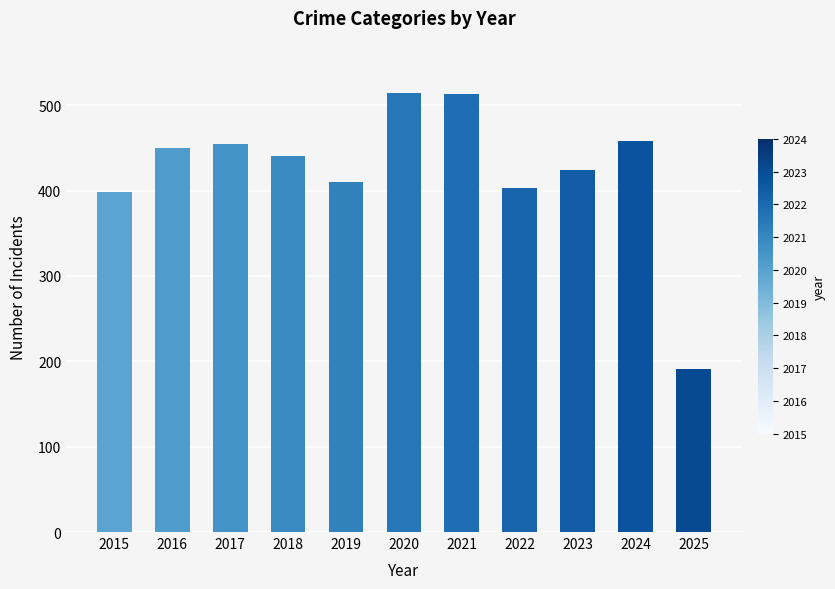

The chart shows a value of 191 at 2025. True or false?

True